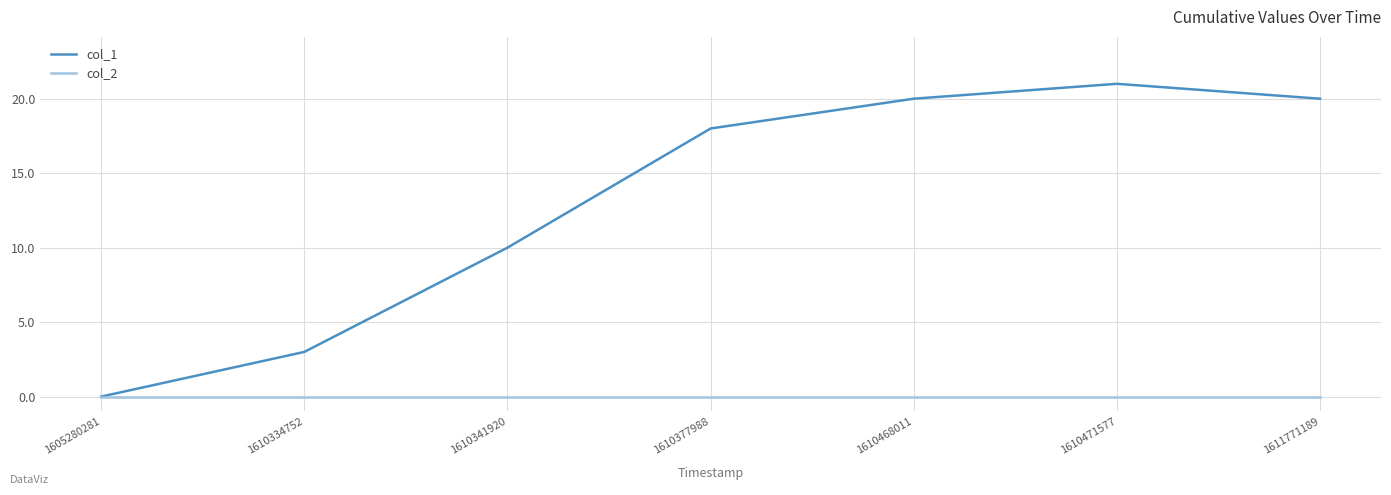

True or false: col_1 has a value of 5 at 1611771189.

False